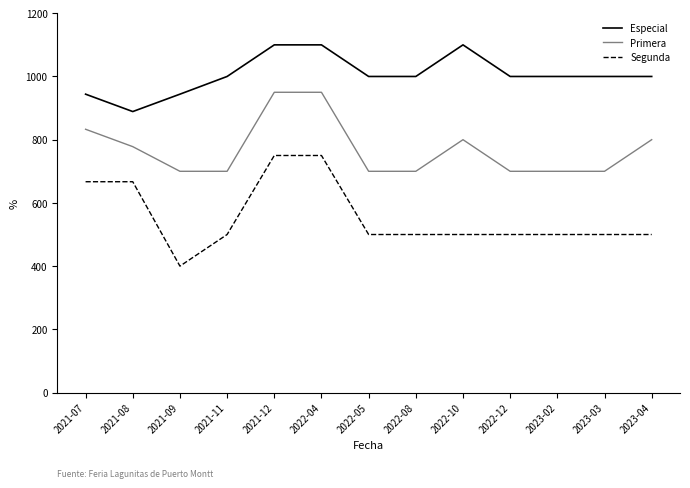

Reading left to right, what are all the values shown in this chart?

Especial: 944	889	944	1000	1100	1100	1000	1000	1100	1000	1000	1000	1000
Primera: 833	778	700	700	950	950	700	700	800	700	700	700	800
Segunda: 667	667	400	500	750	750	500	500	500	500	500	500	500